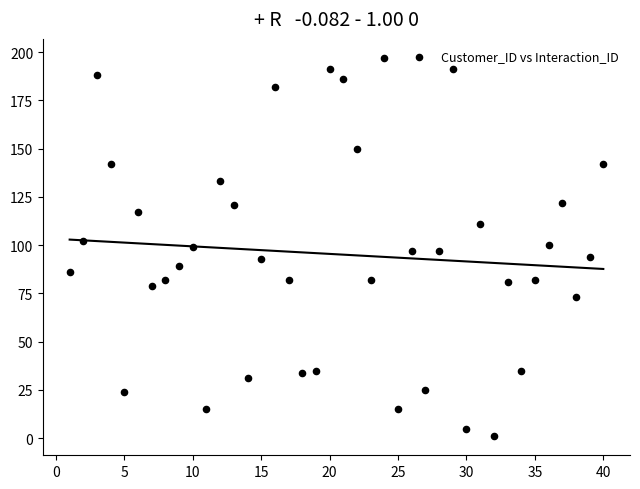

What is the range of X values (max minus min)?

39